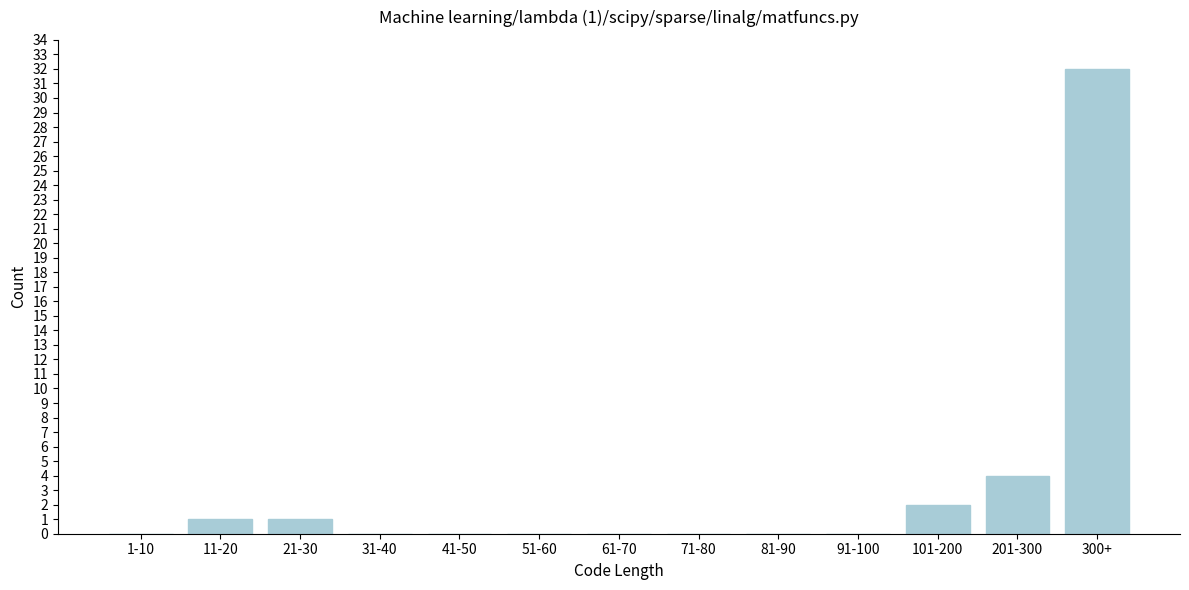

Reading right to left, extract all data points from this chart.

300+=32	201-300=4	101-200=2	91-100=0	81-90=0	71-80=0	61-70=0	51-60=0	41-50=0	31-40=0	21-30=1	11-20=1	1-10=0